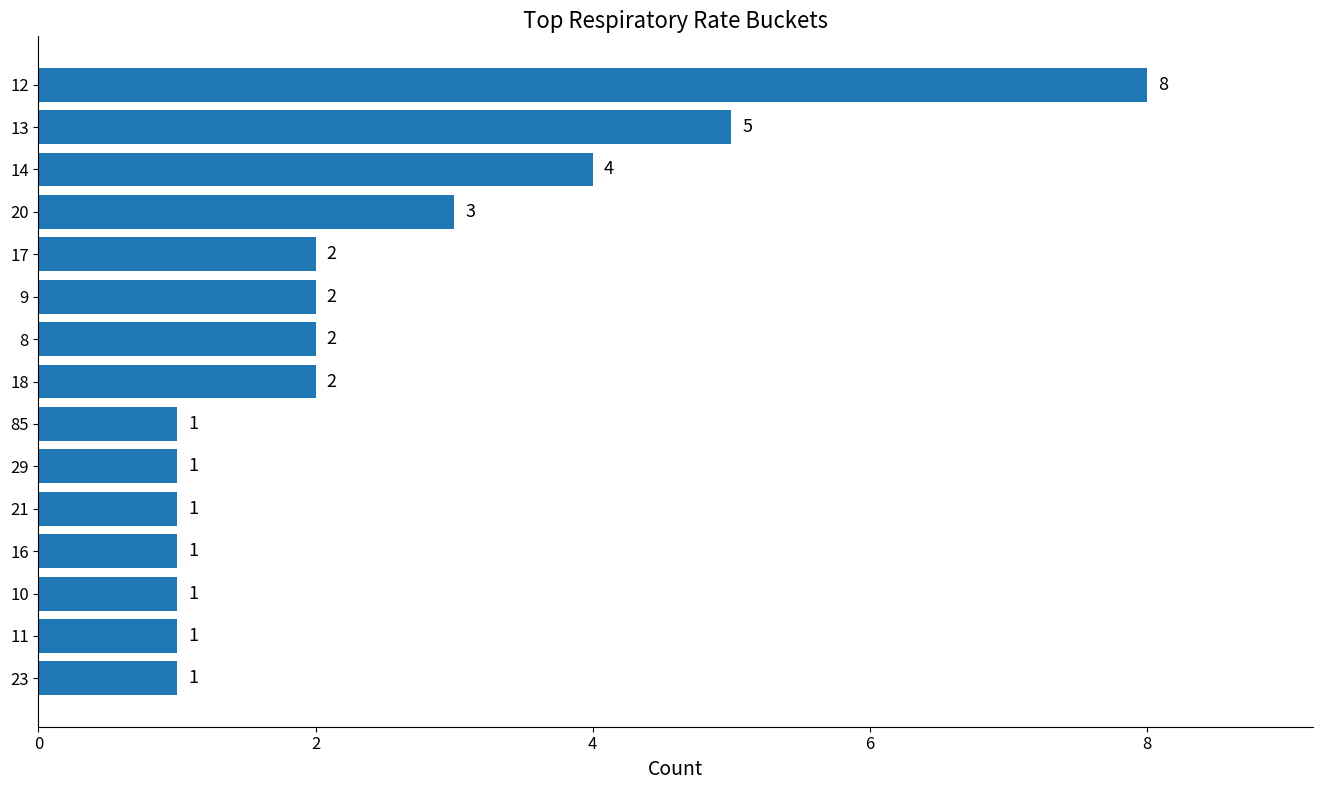

What is the difference between the maximum and second lowest values?

7